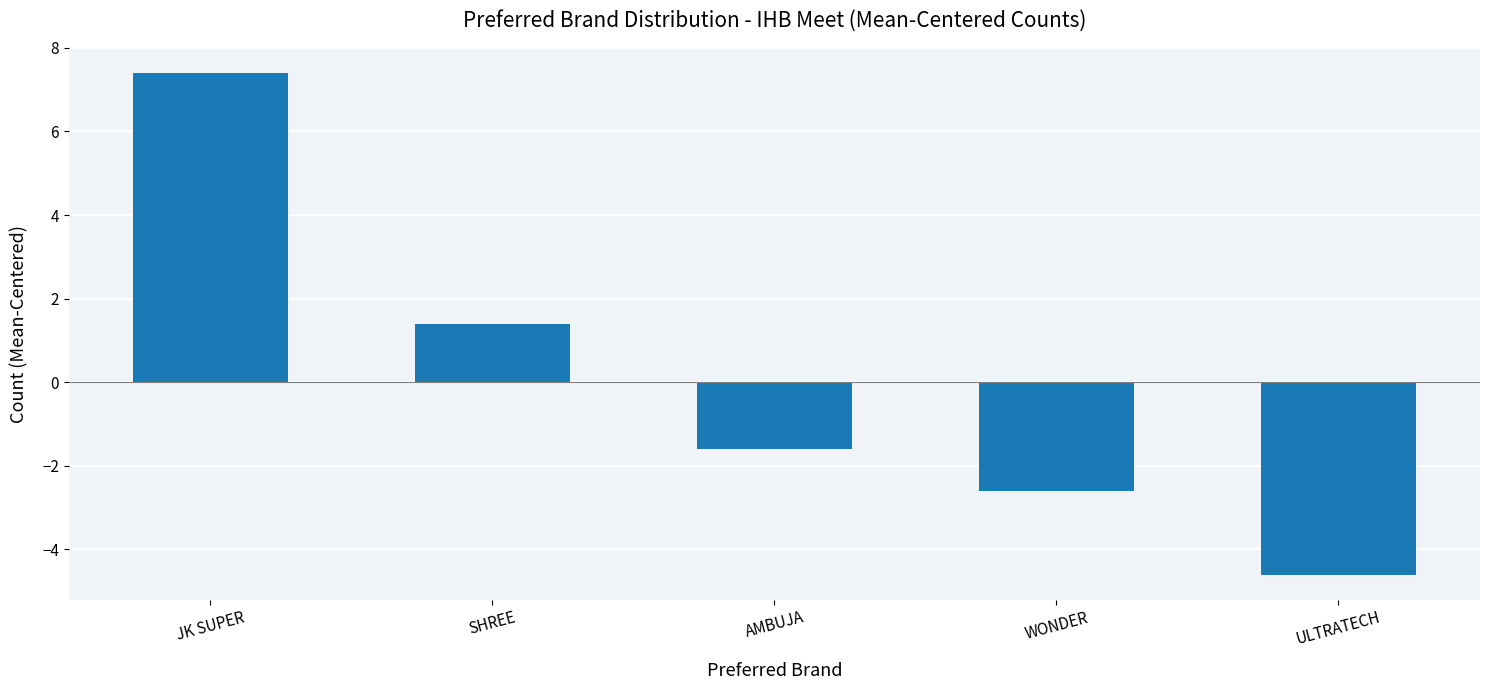

Does the chart contain stacked bars?

No